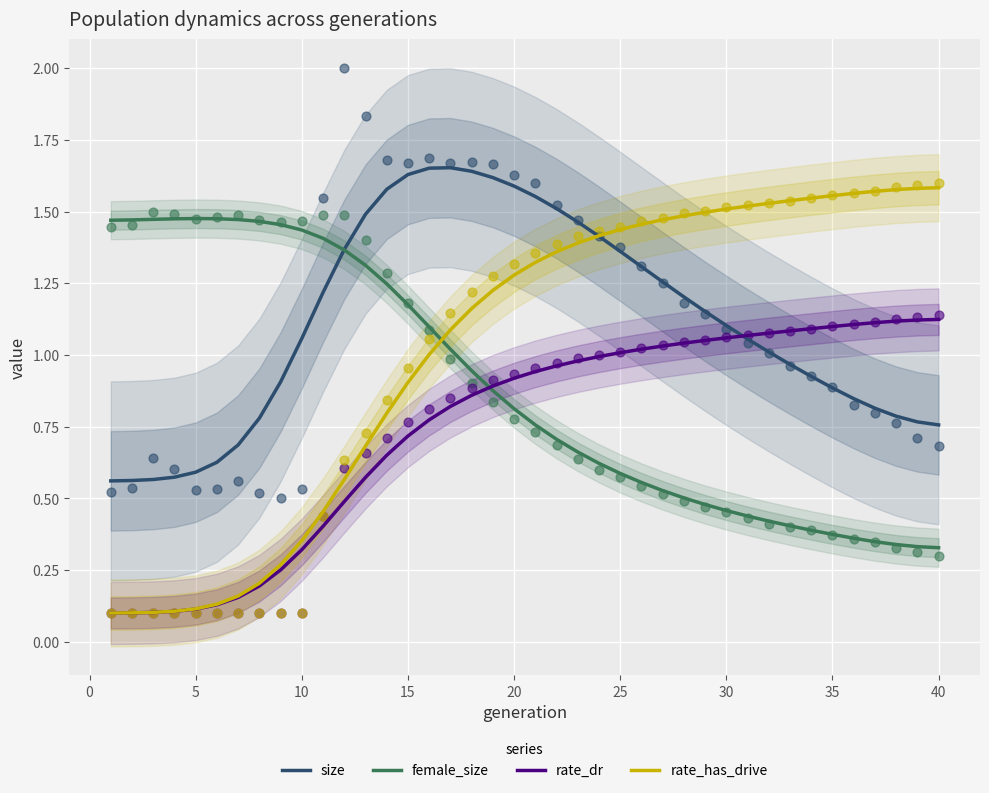

Is the value of rate_dr at 28 greater than the value of female_size at 12?

No